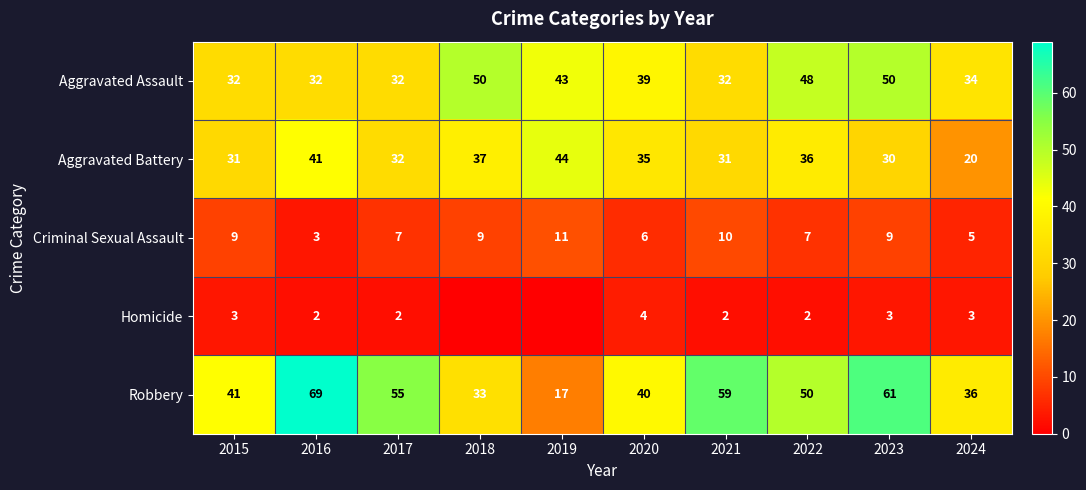

At how many categories does at least one series exceed 13?

10